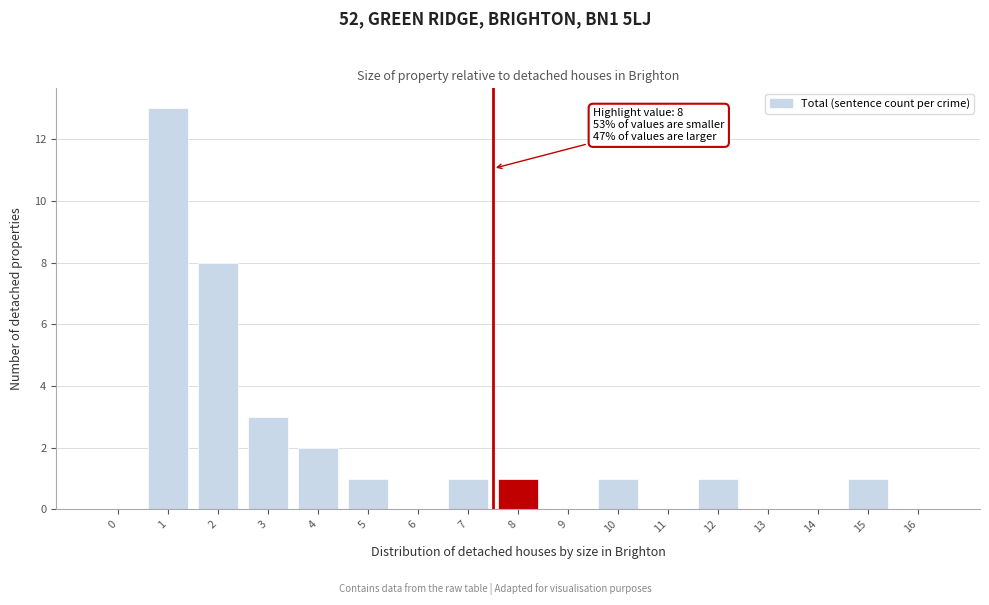

Reading left to right, transcribe all the data shown in this chart.

0=0	1=13	2=8	3=3	4=2	5=1	6=0	7=1	8=1	9=0	10=1	11=0	12=1	13=0	14=0	15=1	16=0